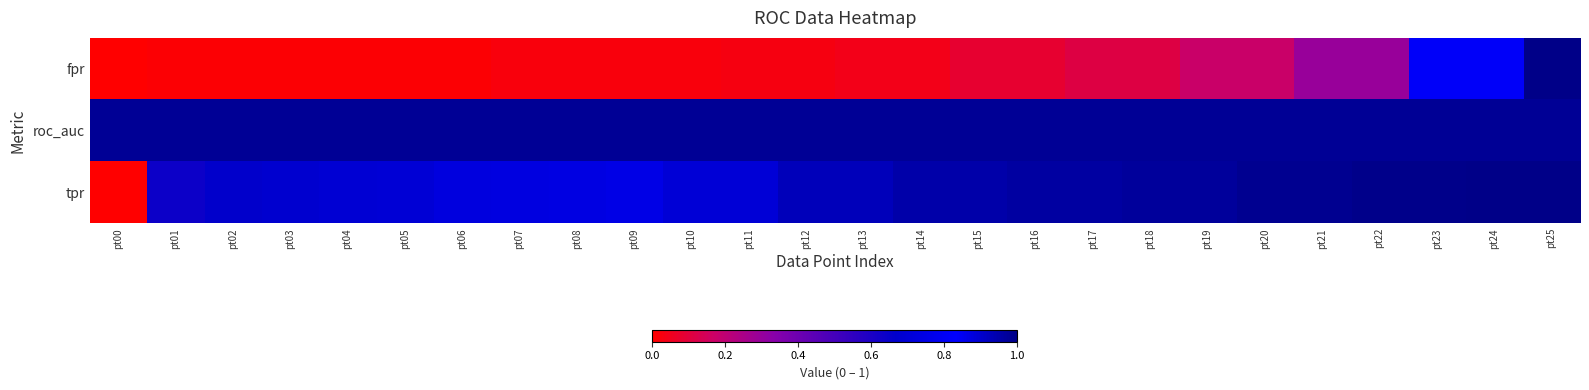

Rank the series by their maximum value, from highest to lowest.

fpr, tpr, roc_auc